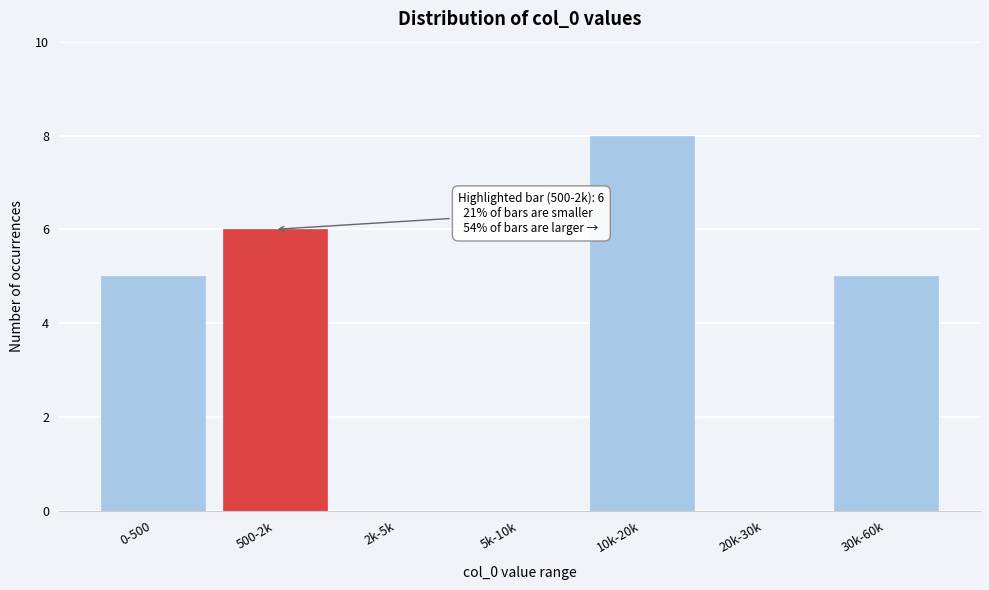

Reading left to right, extract all data points from this chart.

0-500=5	500-2k=6	2k-5k=0	5k-10k=0	10k-20k=8	20k-30k=0	30k-60k=5